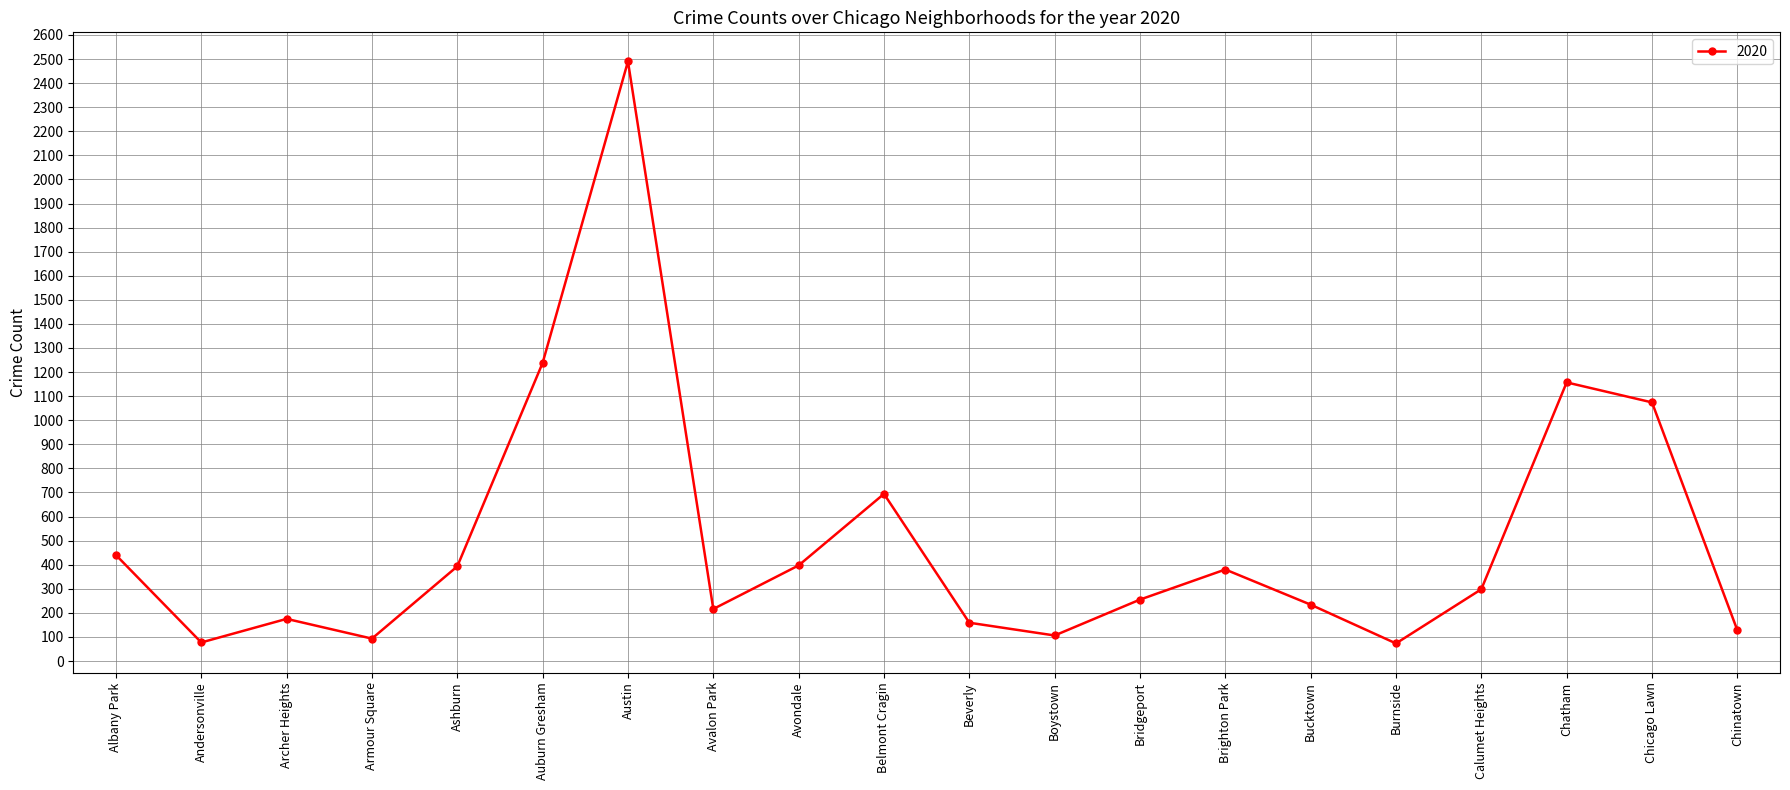

What value does the data have at Chinatown, to the nearest 50?

150